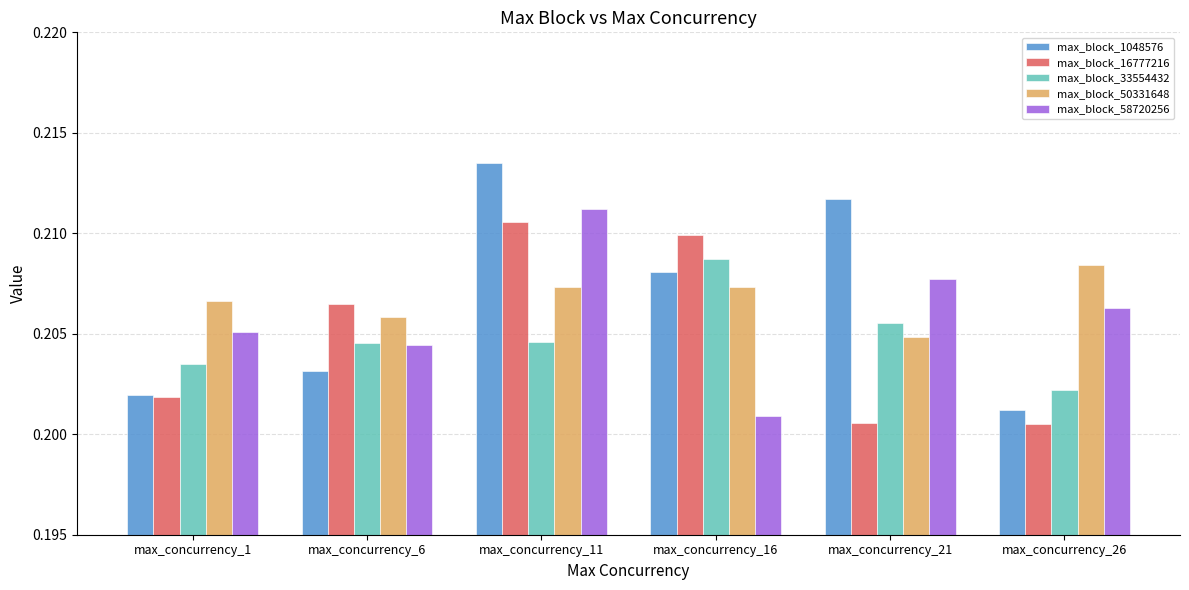

What is the sum of the max_block_16777216 values at max_concurrency_11 and max_concurrency_21?

0.4